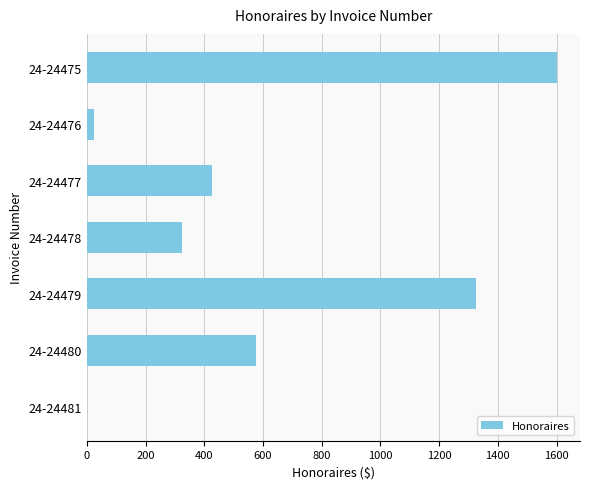

What is the sum of all values?

4277.5